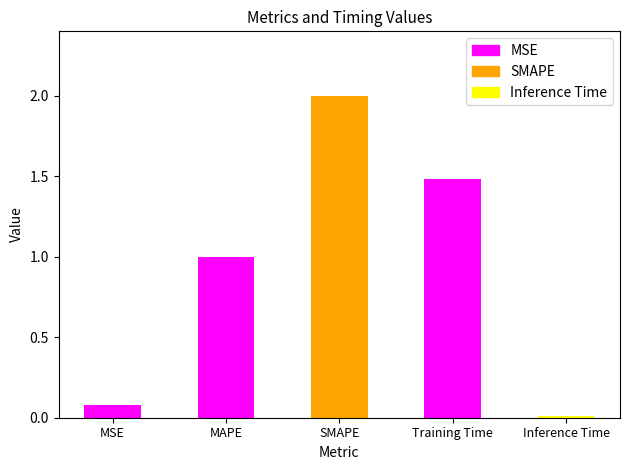

The chart shows a value of 0.0 at Inference Time. True or false?

False